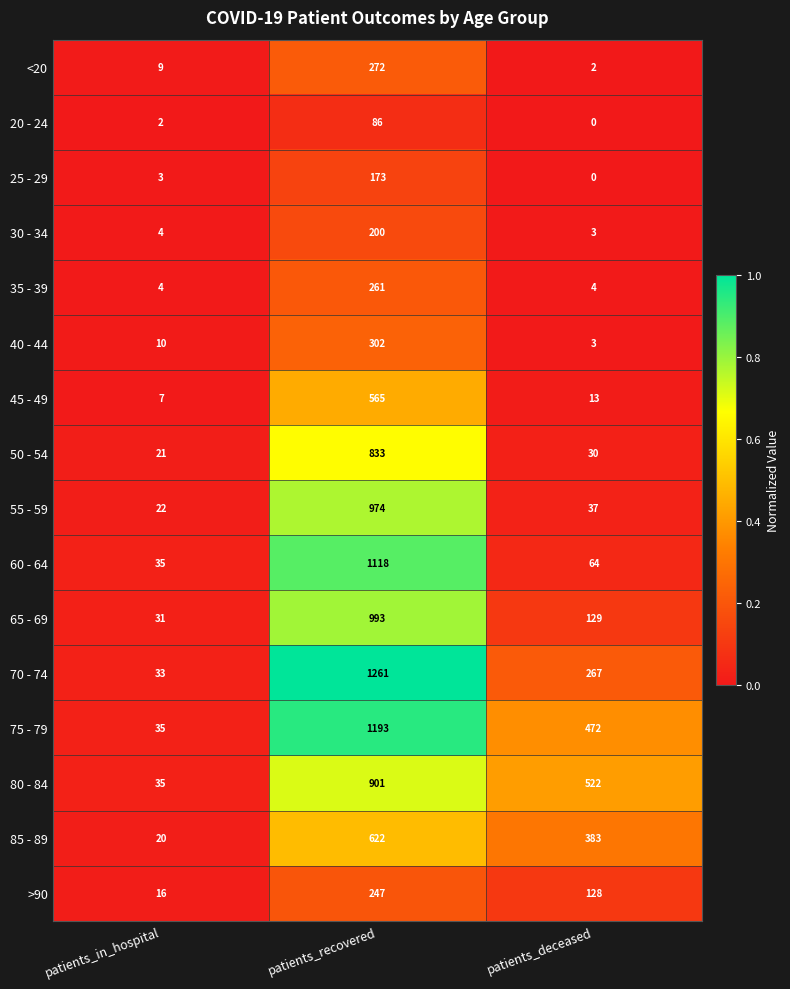

What is the spread (max minus min) of values at patients_recovered?

1175